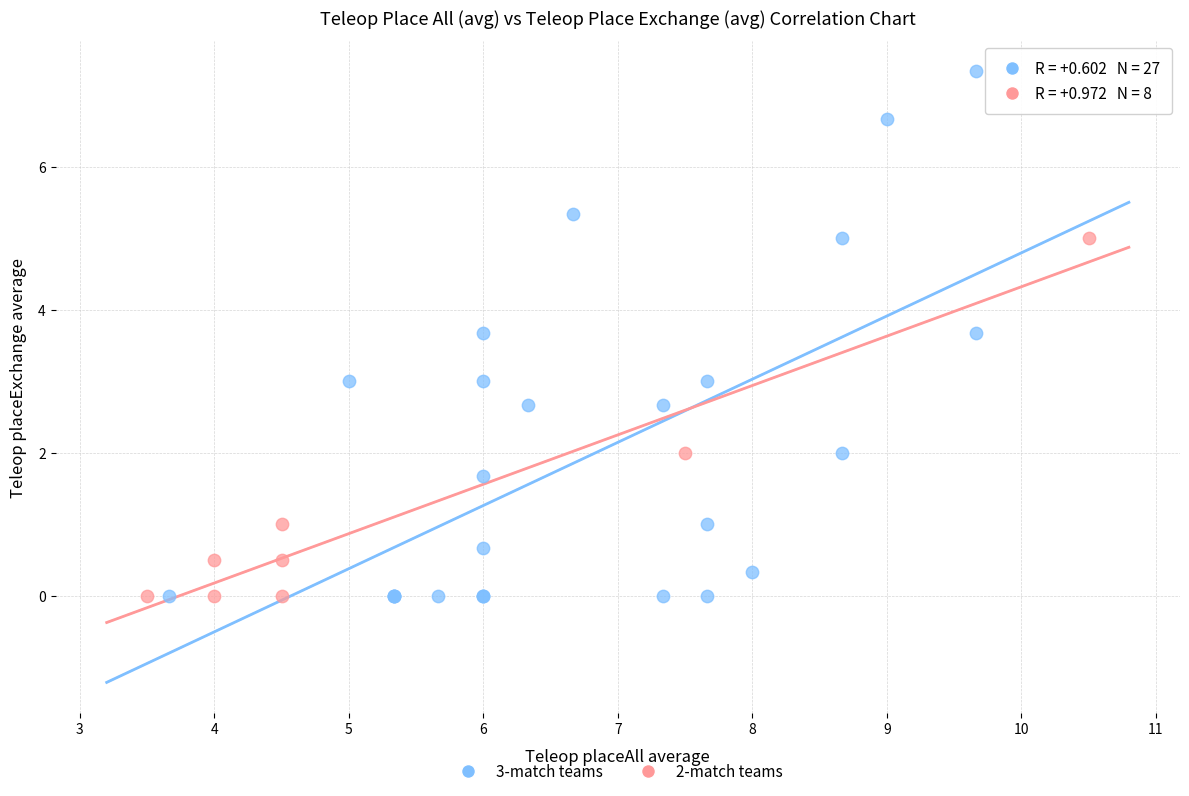

Which series reaches the maximum Y coordinate?

3-match teams